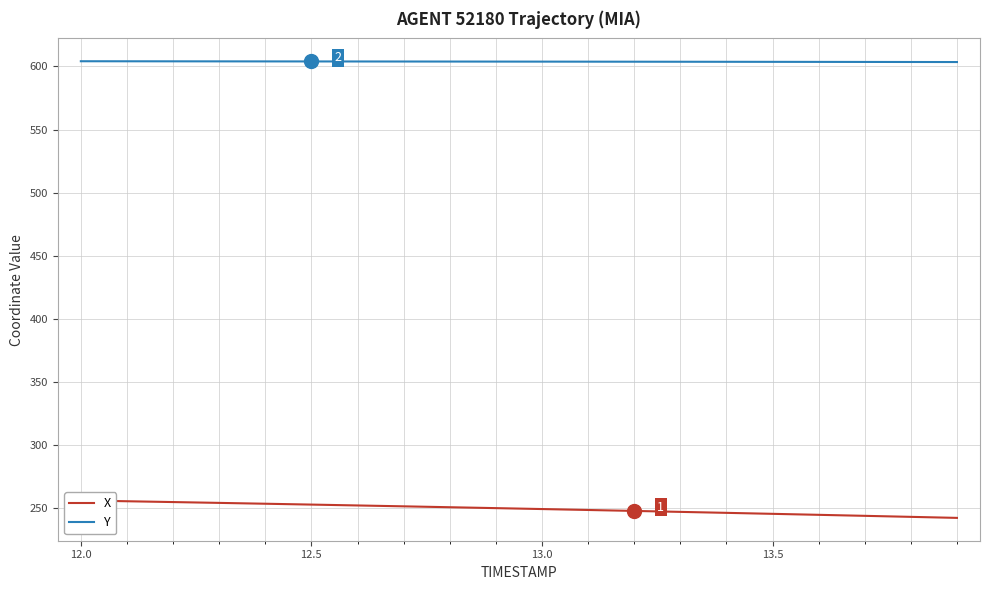

True or false: Y has more than 2 points higher than both neighbors.

False